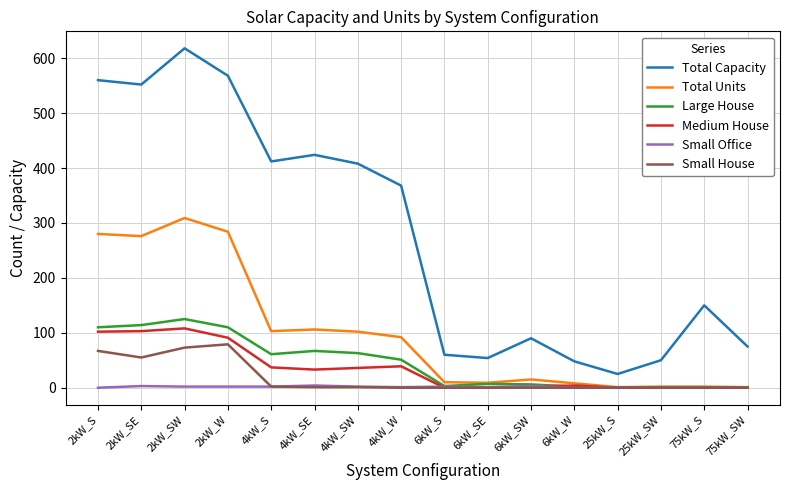

Which series has the largest total across all categories?

Total Capacity